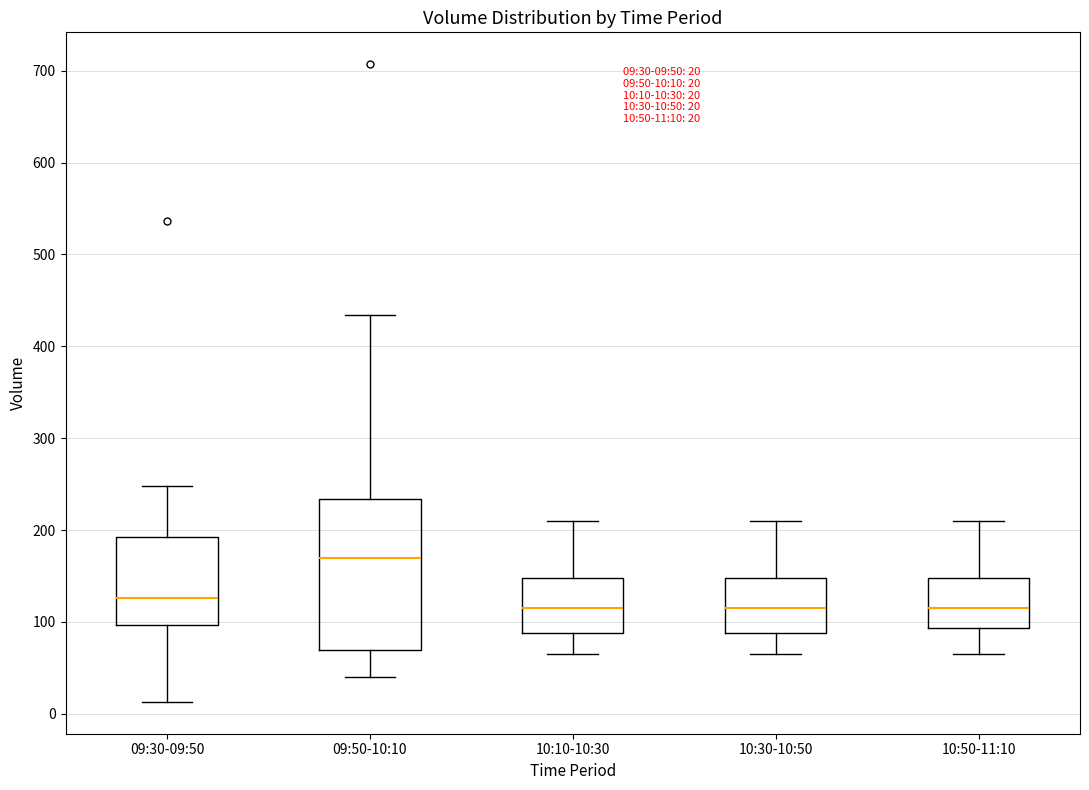

Which box is the tallest, from its lower edge to its upper edge?

09:50-10:10